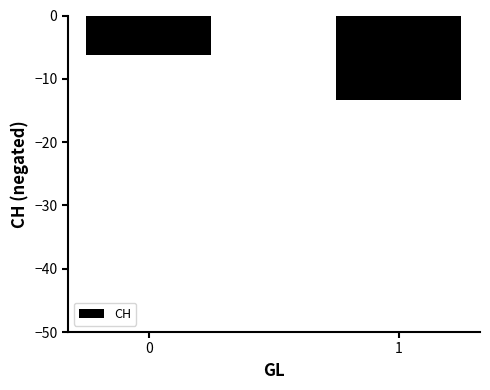

What is the average value?

-9.8